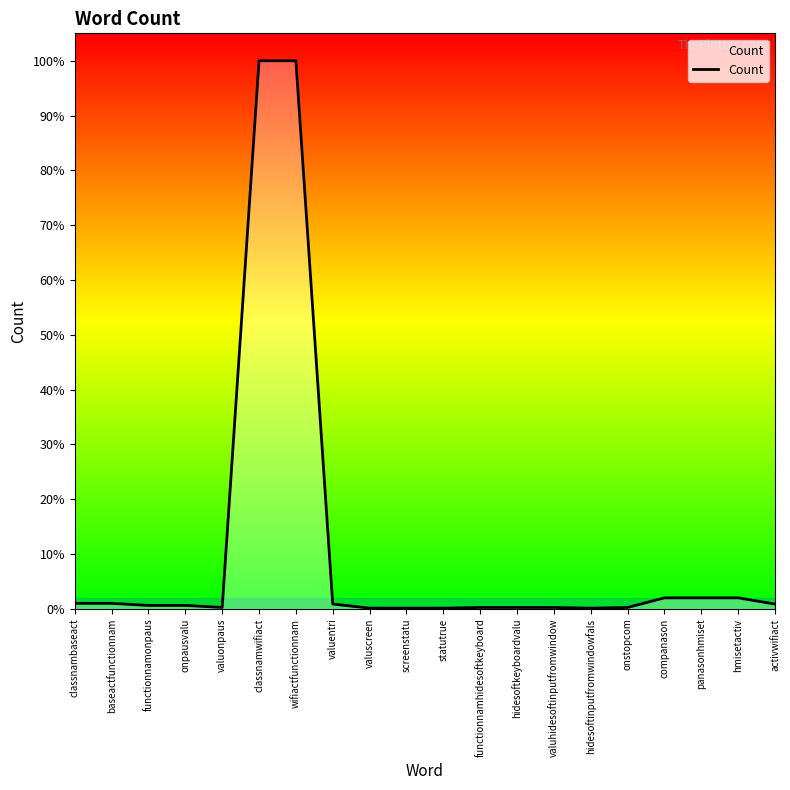

List the labels in order of value, largest first.

classnamwifiact, wifiactfunctionnam, companason, panasonhmiset, hmisetactiv, classnambaseact, baseactfunctionnam, valuentri, activwifiact, functionnamonpaus, onpausvalu, valuonpaus, functionnamhidesoftkeyboard, hidesoftkeyboardvalu, valuhidesoftinputfromwindow, onstopcom, valuscreen, screenstatu, statutrue, hidesoftinputfromwindowfals